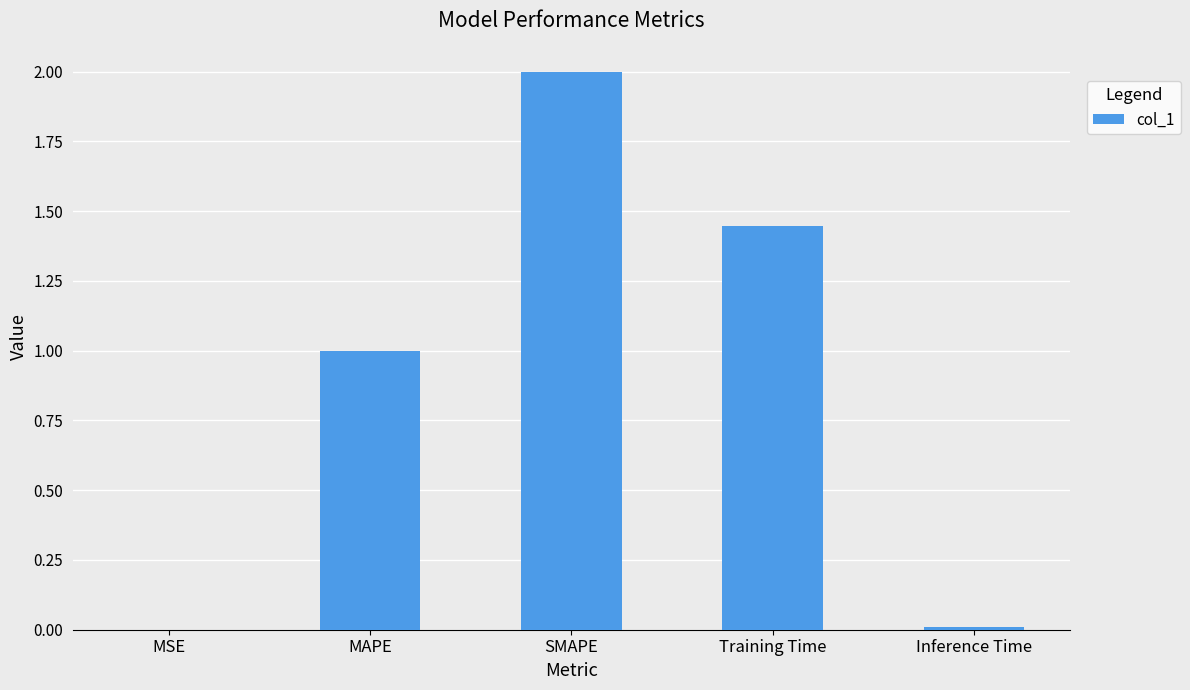

At which category does the chart reach its peak across all series?

SMAPE